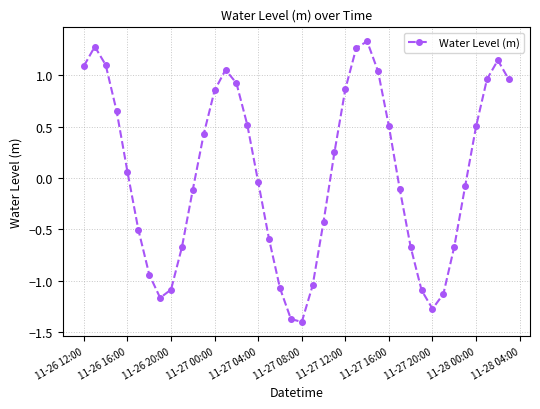

What is the difference between the second highest and second lowest values?

2.7